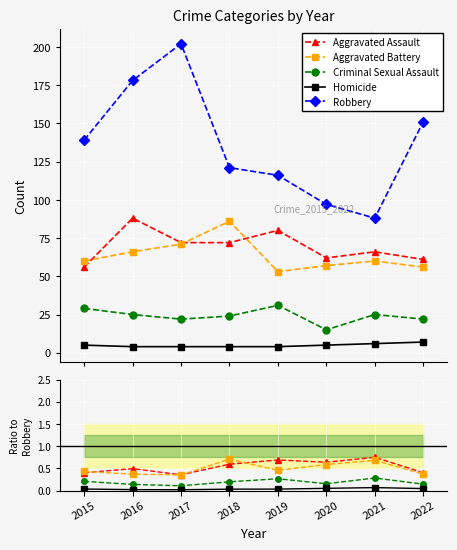

List the labels in order of Robbery value, smallest first.

2021, 2020, 2019, 2018, 2015, 2022, 2016, 2017